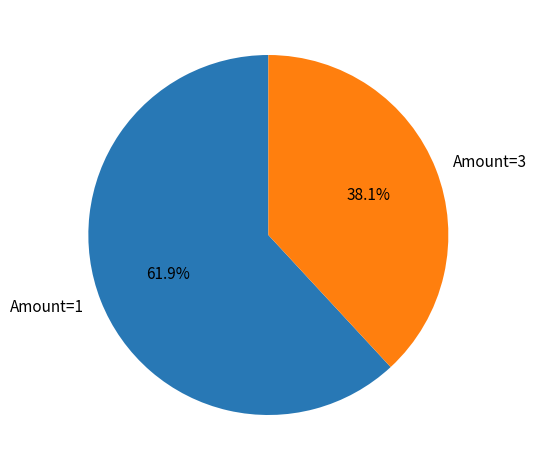

How many segments does this pie chart have?

2